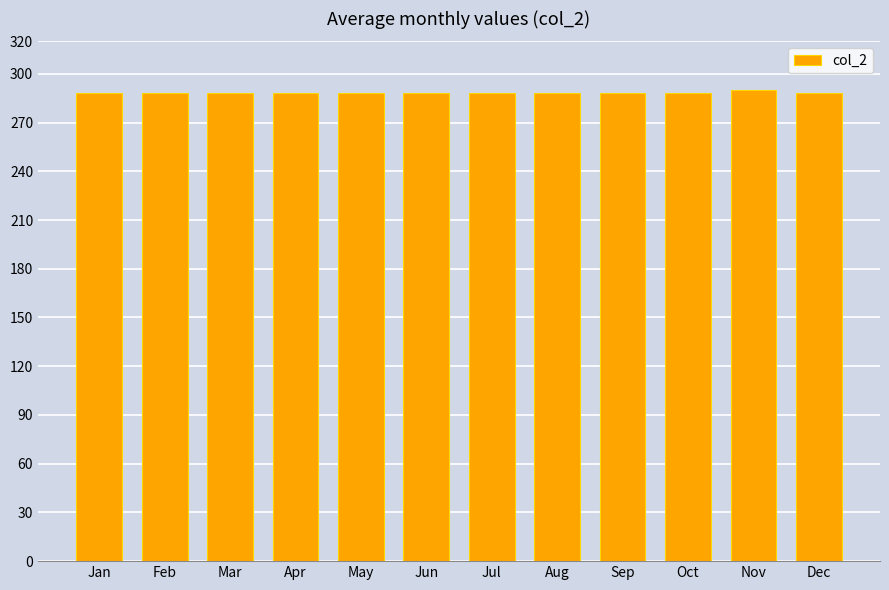

Are the bars horizontal?

No